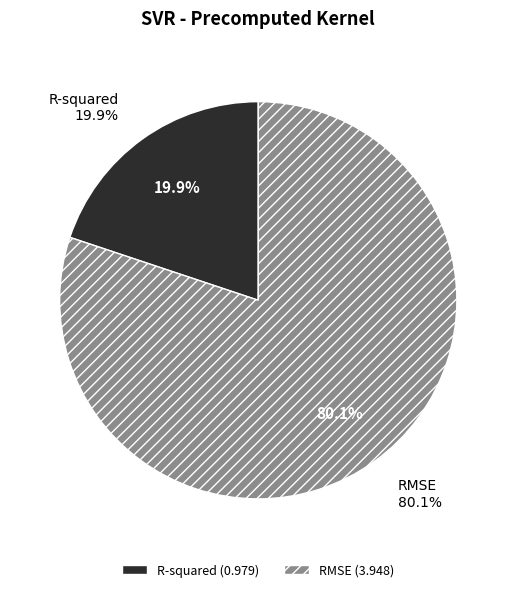

What is the smallest slice in the pie chart?

R-squared